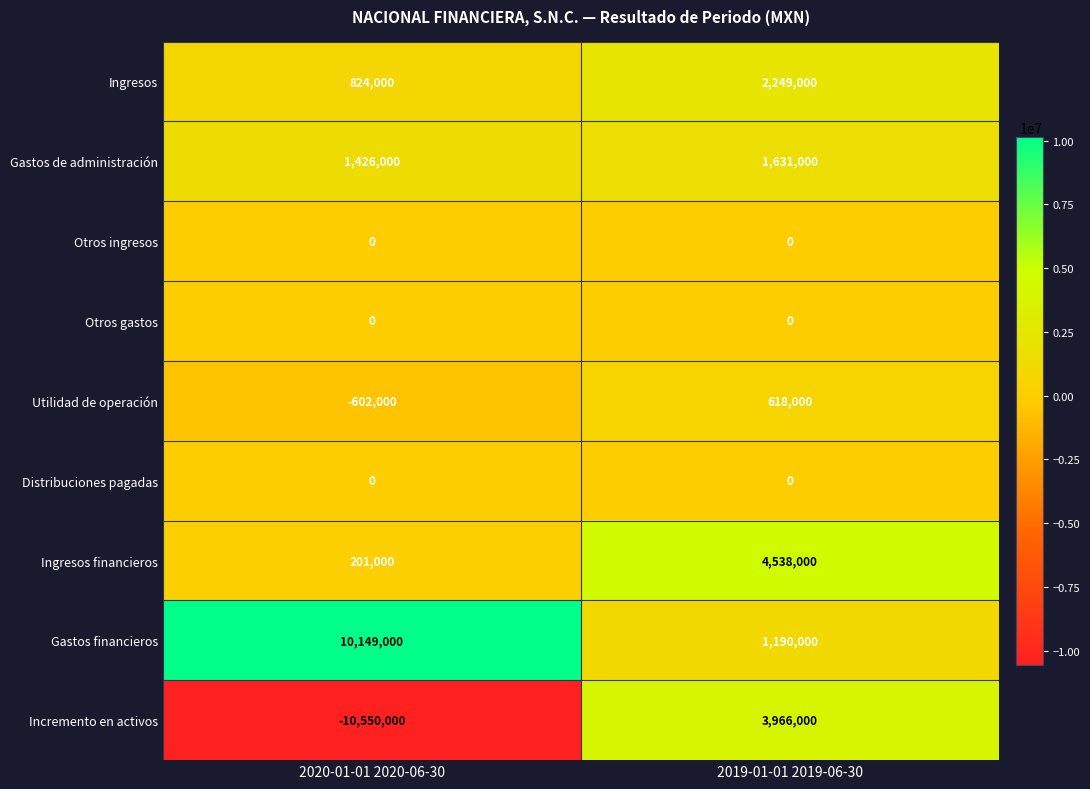

What is the difference between the highest and lowest values at 2020-01-01 2020-06-30?

20699000